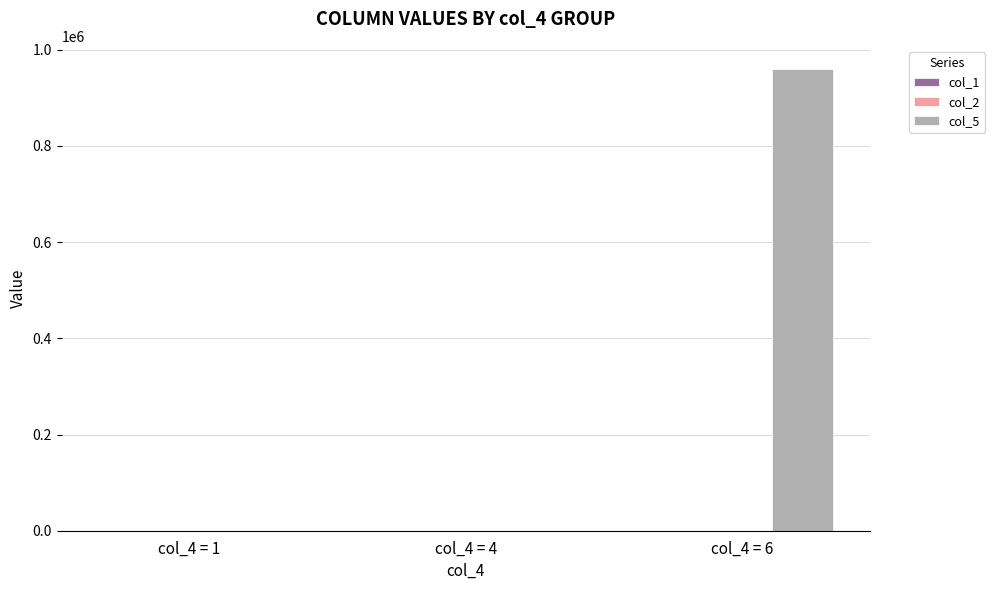

What is the maximum value shown in the chart?

960000.0